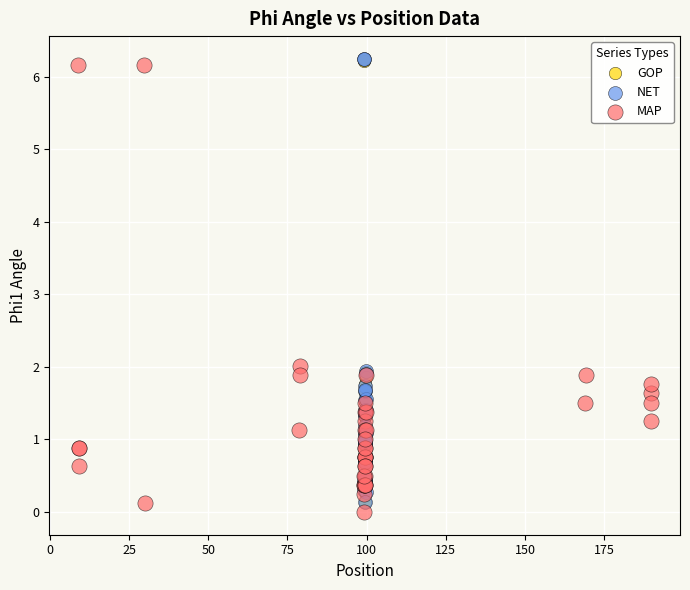

What are all the series names shown in the legend?

GOP, NET, MAP